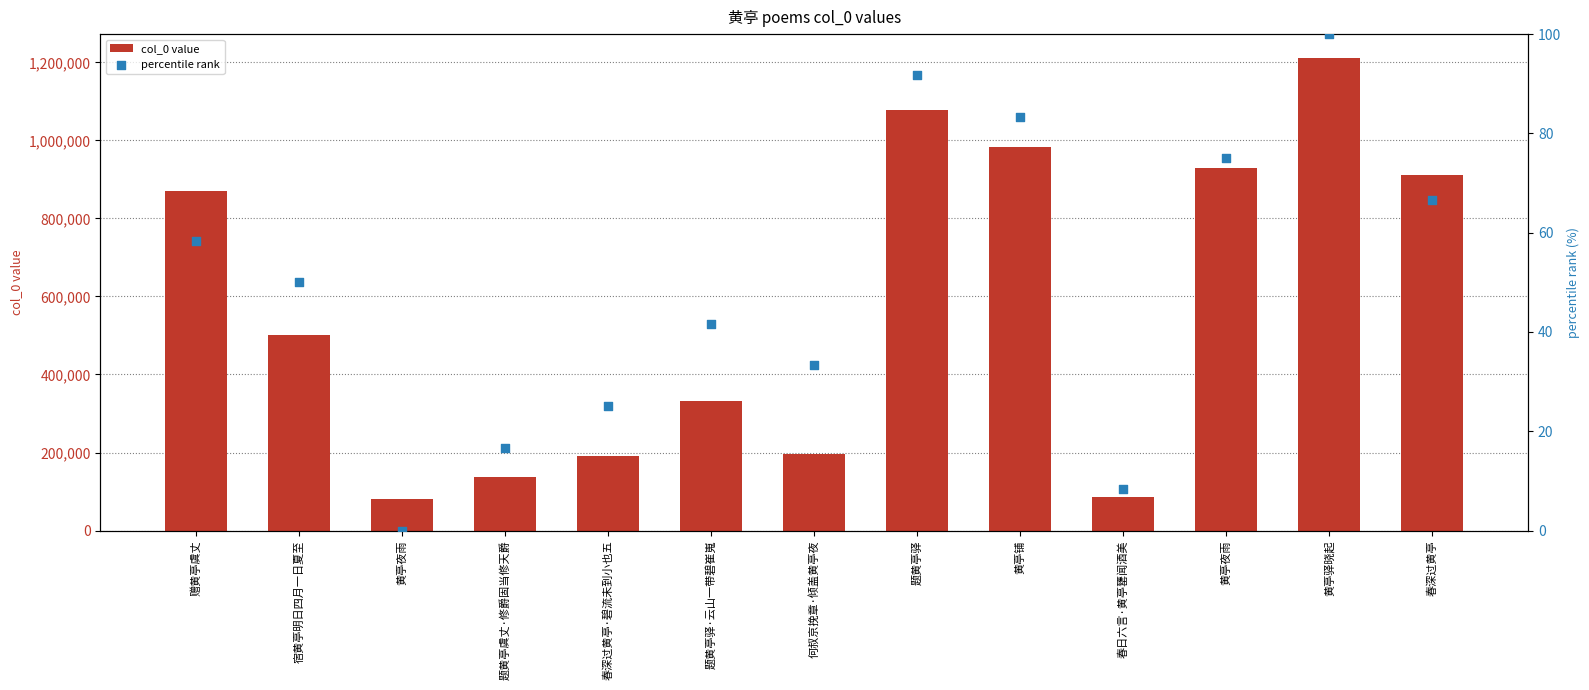

Which series has the widest spread of Y values?

col_0 value